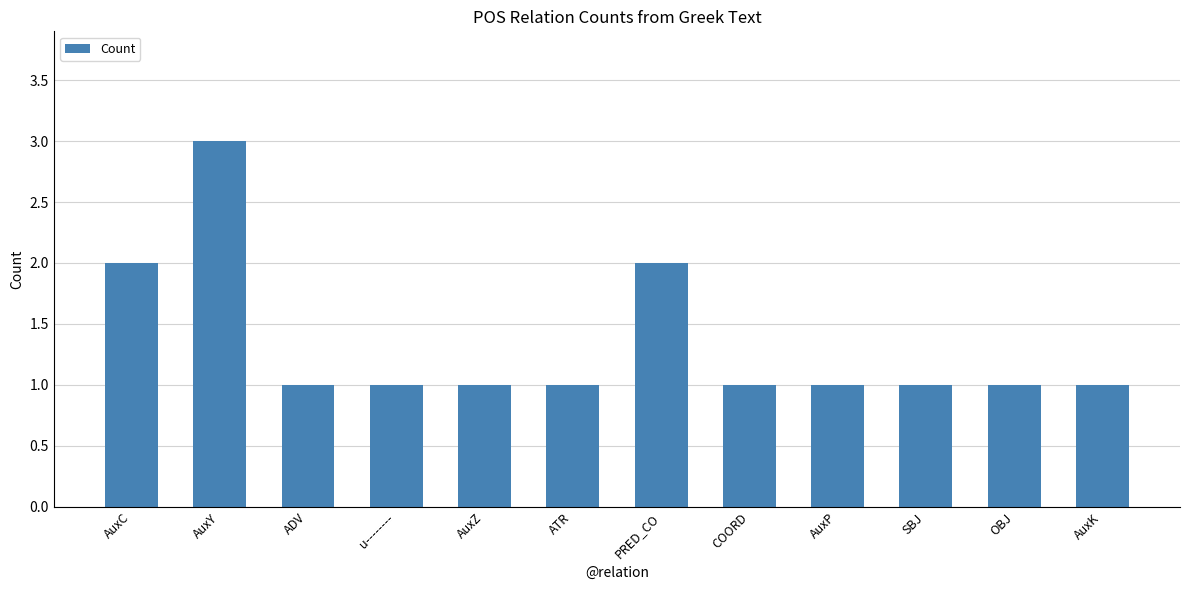

Count the values in the range 1 to 2.

11